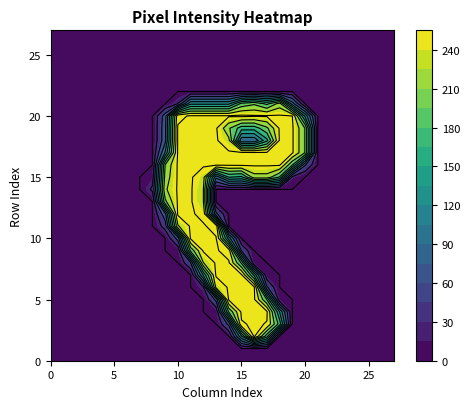

Reading left to right, list all the values displayed in this chart.

row_0: 0	0	0	0	0	0	0	0	0	0	0	0	0	0	0	0	0	0	0	0	0	0	0	0	0	0	0	0
row_1: 0	0	0	0	0	0	0	0	0	0	0	0	0	0	0	0	0	0	0	0	0	0	0	0	0	0	0	0
row_2: 0	0	0	0	0	0	0	0	0	0	0	0	0	0	0	122	254	160	0	0	0	0	0	0	0	0	0	0
row_3: 0	0	0	0	0	0	0	0	0	0	0	0	0	0	57	248	253	249	164	0	0	0	0	0	0	0	0	0
row_4: 0	0	0	0	0	0	0	0	0	0	0	0	0	5	178	254	253	253	124	0	0	0	0	0	0	0	0	0
row_5: 0	0	0	0	0	0	0	0	0	0	0	0	0	57	253	254	253	174	6	0	0	0	0	0	0	0	0	0
row_6: 0	0	0	0	0	0	0	0	0	0	0	0	22	231	253	254	253	54	0	0	0	0	0	0	0	0	0	0
row_7: 0	0	0	0	0	0	0	0	0	0	0	0	127	253	253	254	145	7	0	0	0	0	0	0	0	0	0	0
row_8: 0	0	0	0	0	0	0	0	0	0	0	49	224	253	253	171	4	0	0	0	0	0	0	0	0	0	0	0
row_9: 0	0	0	0	0	0	0	0	0	0	6	182	253	253	239	49	0	0	0	0	0	0	0	0	0	0	0	0
row_10: 0	0	0	0	0	0	0	0	0	0	61	253	253	252	114	0	0	0	0	0	0	0	0	0	0	0	0	0
row_11: 0	0	0	0	0	0	0	0	0	36	222	253	253	240	0	0	0	0	0	0	0	0	0	0	0	0	0	0
row_12: 0	0	0	0	0	0	0	0	0	68	254	254	242	57	0	0	0	0	0	0	0	0	0	0	0	0	0	0
row_13: 0	0	0	0	0	0	0	0	0	194	253	253	226	0	0	0	0	0	0	0	0	0	0	0	0	0	0	0
row_14: 0	0	0	0	0	0	0	0	30	220	253	253	226	0	0	0	0	0	0	0	0	0	0	0	0	0	0	0
row_15: 0	0	0	0	0	0	0	0	13	209	253	253	235	81	151	144	214	214	172	17	0	0	0	0	0	0	0	0
row_16: 0	0	0	0	0	0	0	0	0	201	253	253	253	253	253	254	253	253	253	176	53	0	0	0	0	0	0	0
row_17: 0	0	0	0	0	0	0	0	0	102	253	253	253	253	253	254	253	253	253	253	199	0	0	0	0	0	0	0
row_18: 0	0	0	0	0	0	0	0	0	68	253	253	253	253	232	80	80	143	253	253	199	0	0	0	0	0	0	0
row_19: 0	0	0	0	0	0	0	0	0	68	253	253	253	253	204	161	161	195	253	253	199	0	0	0	0	0	0	0
row_20: 0	0	0	0	0	0	0	0	0	64	243	253	253	253	253	255	253	253	253	250	119	0	0	0	0	0	0	0
row_21: 0	0	0	0	0	0	0	0	0	0	26	120	120	120	120	183	196	169	211	88	0	0	0	0	0	0	0	0
row_22: 0	0	0	0	0	0	0	0	0	0	0	0	0	0	0	0	0	0	0	0	0	0	0	0	0	0	0	0
row_23: 0	0	0	0	0	0	0	0	0	0	0	0	0	0	0	0	0	0	0	0	0	0	0	0	0	0	0	0
row_24: 0	0	0	0	0	0	0	0	0	0	0	0	0	0	0	0	0	0	0	0	0	0	0	0	0	0	0	0
row_25: 0	0	0	0	0	0	0	0	0	0	0	0	0	0	0	0	0	0	0	0	0	0	0	0	0	0	0	0
row_26: 0	0	0	0	0	0	0	0	0	0	0	0	0	0	0	0	0	0	0	0	0	0	0	0	0	0	0	0
row_27: 0	0	0	0	0	0	0	0	0	0	0	0	0	0	0	0	0	0	0	0	0	0	0	0	0	0	0	0